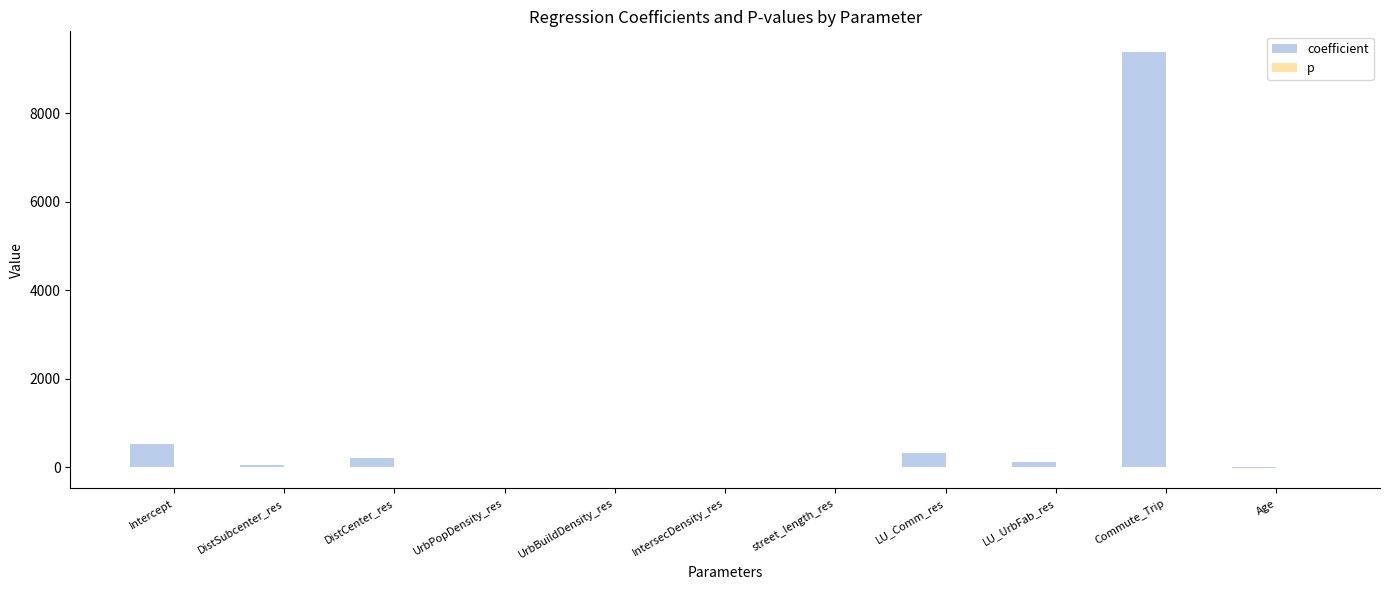

What is the sum of all coefficient values?

10598.6